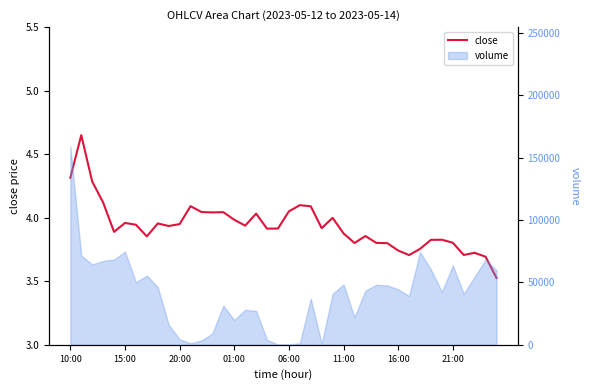

The chart shows a value of 4.0 at 06:00. True or false?

True